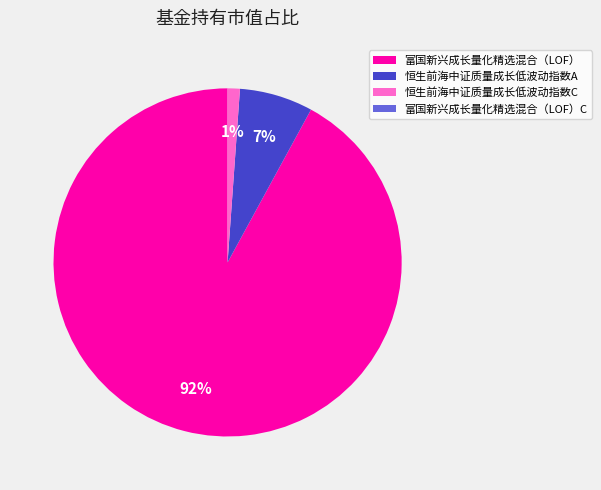

To the nearest percent, what portion does 恒生前海中证质量成长低波动指数A represent?

7%